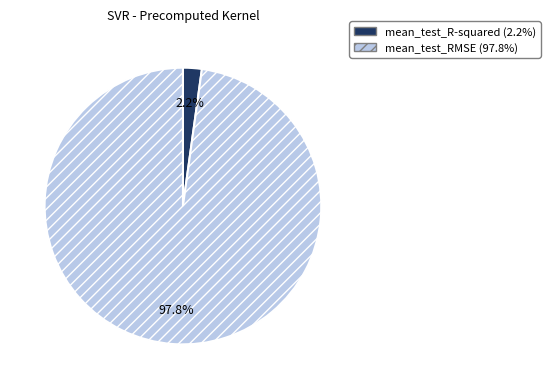

To the nearest percent, what portion does mean_test_RMSE represent?

98%